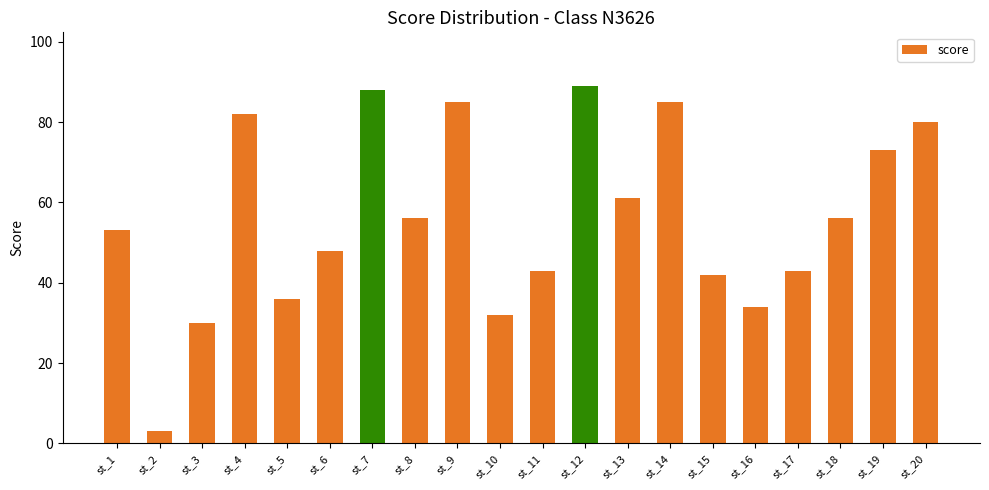

What is the sum of all values?

1119